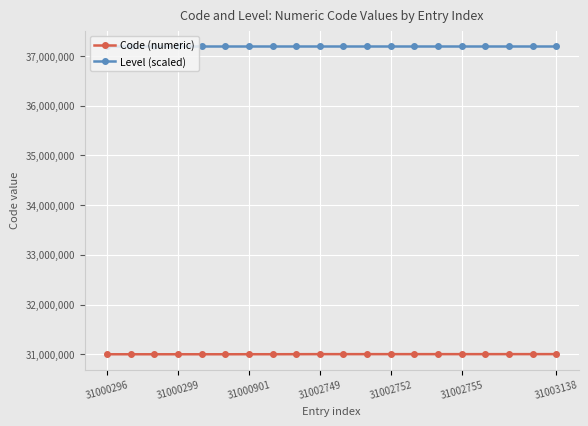

What is the sum of all Code (numeric) values?

620036369.0